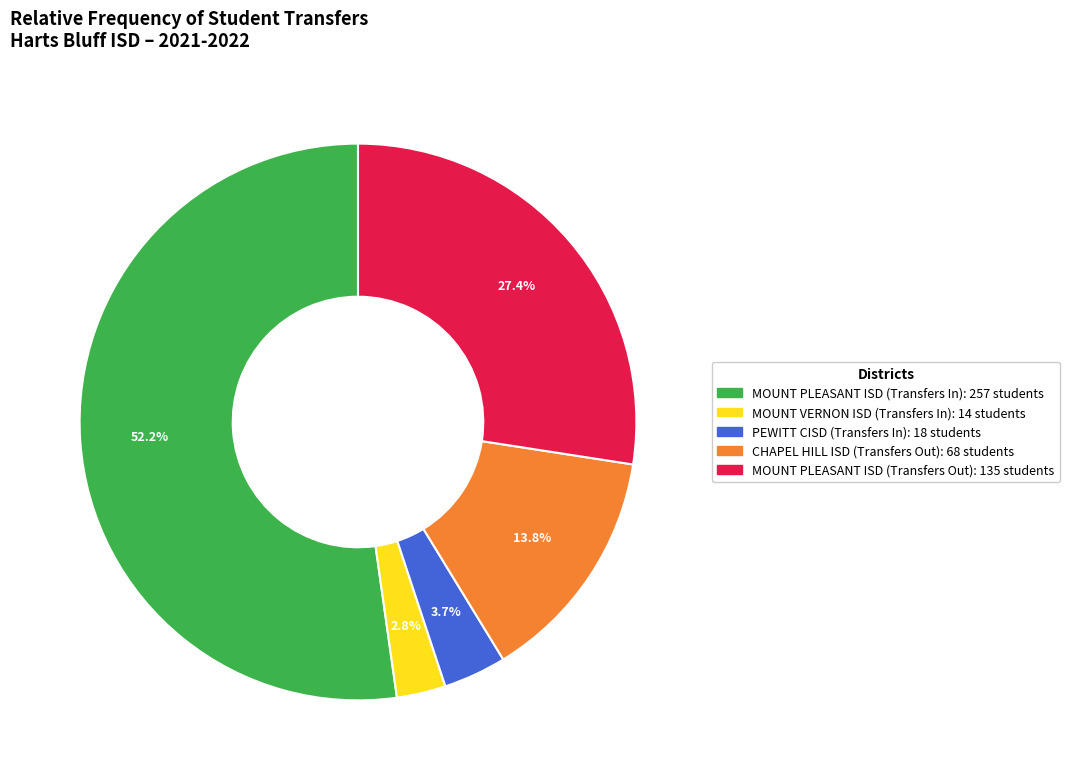

To the nearest percent, what is the average slice percentage?

20%